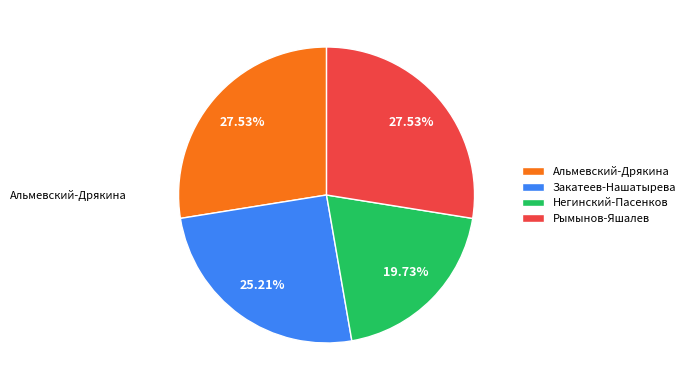

Is there any slice that represents more than half of the pie?

No